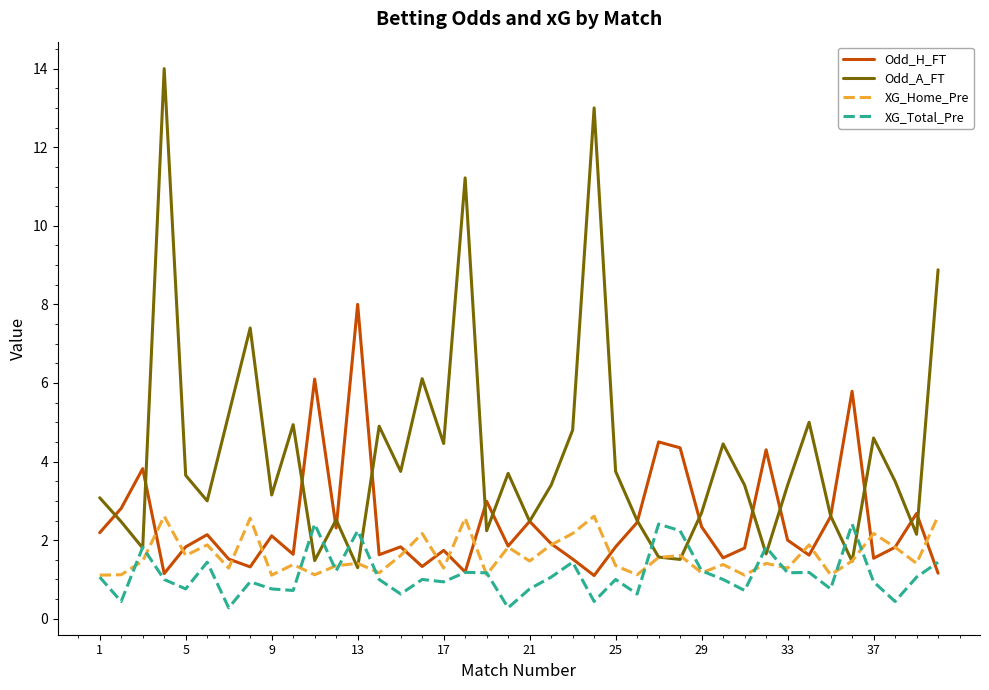

Which series has the largest total across all categories?

Odd_A_FT